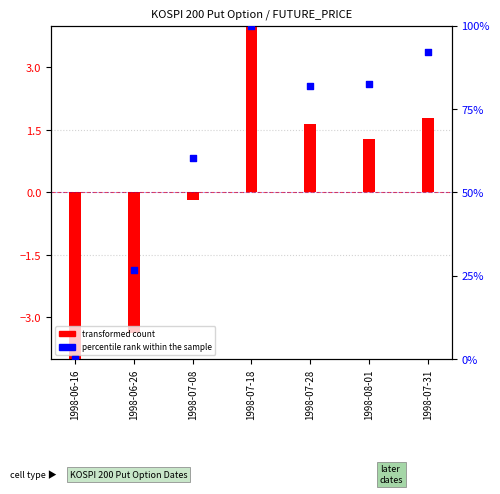

What are all the series names shown in the legend?

transformed count, percentile rank within the sample